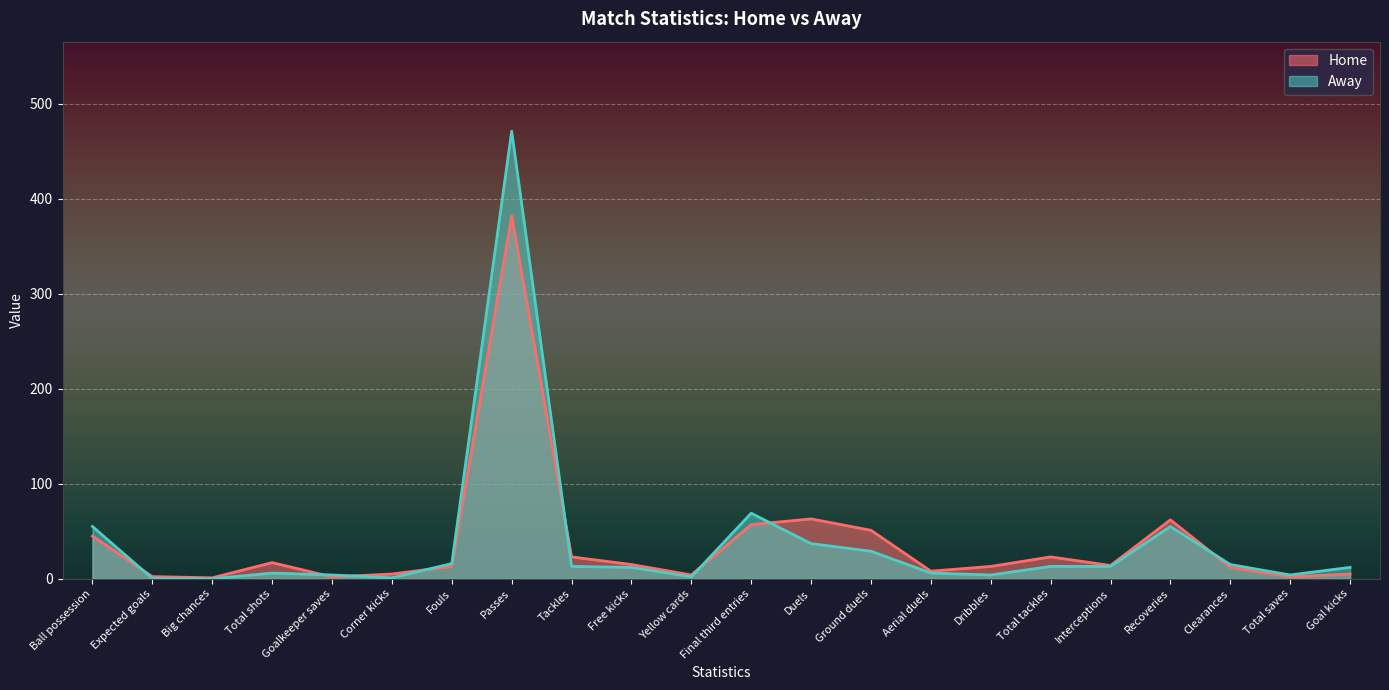

What are all the series names shown in the legend?

Home, Away